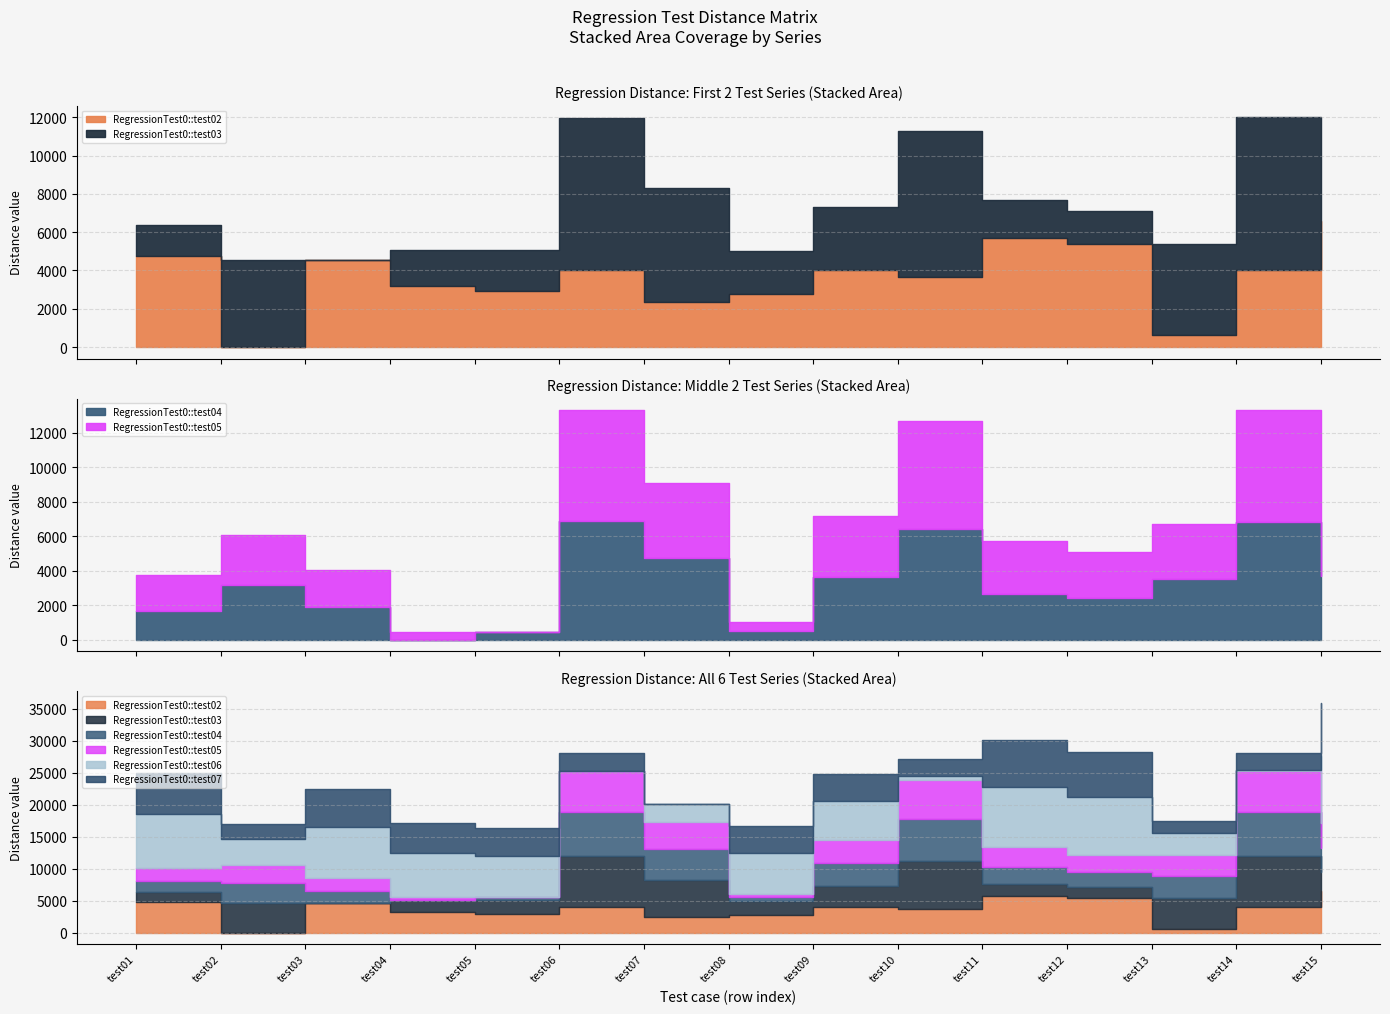

At test10, list the series in order from largest to smallest.

RegressionTest0::test03, RegressionTest0::test04, RegressionTest0::test05, RegressionTest0::test02, RegressionTest0::test07, RegressionTest0::test06